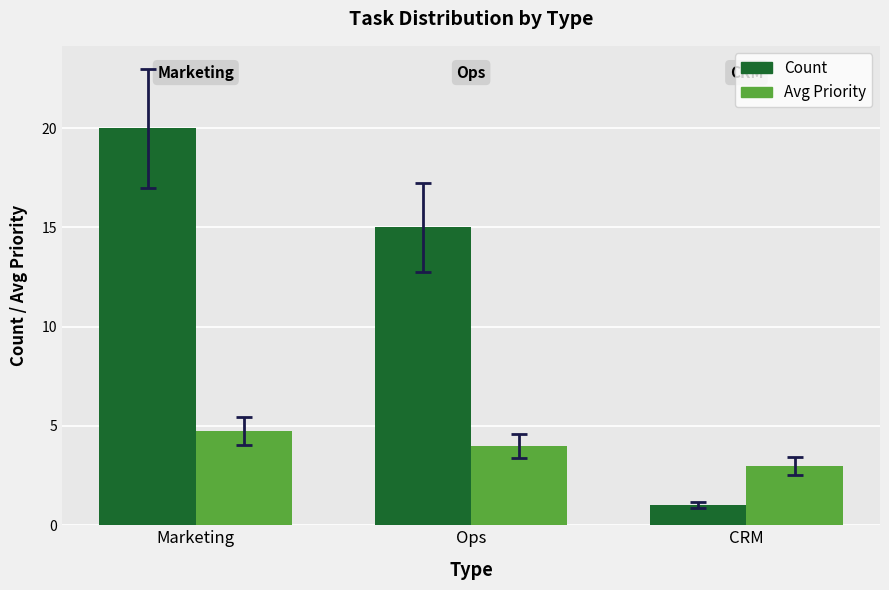

What position from the right is Ops?

2